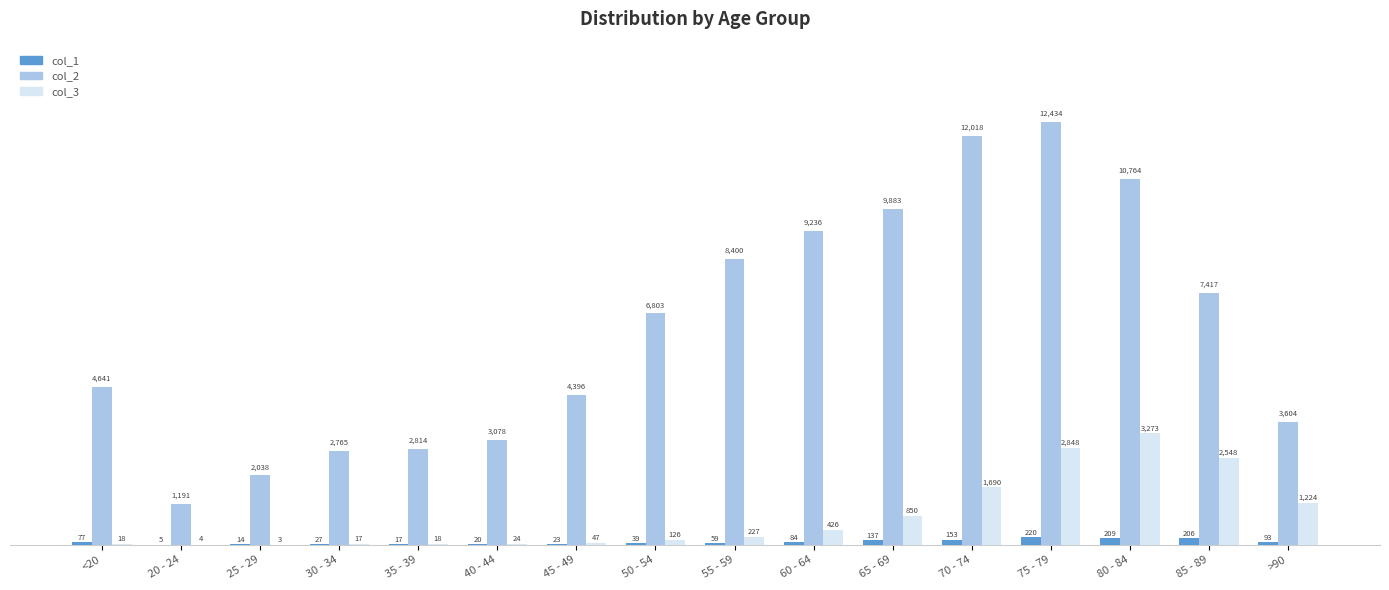

How many groups of bars are there?

16